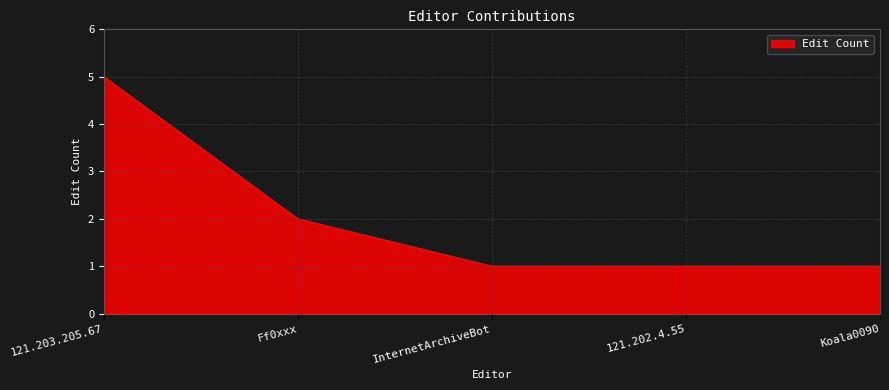

What position from the left is 121.202.4.55?

4